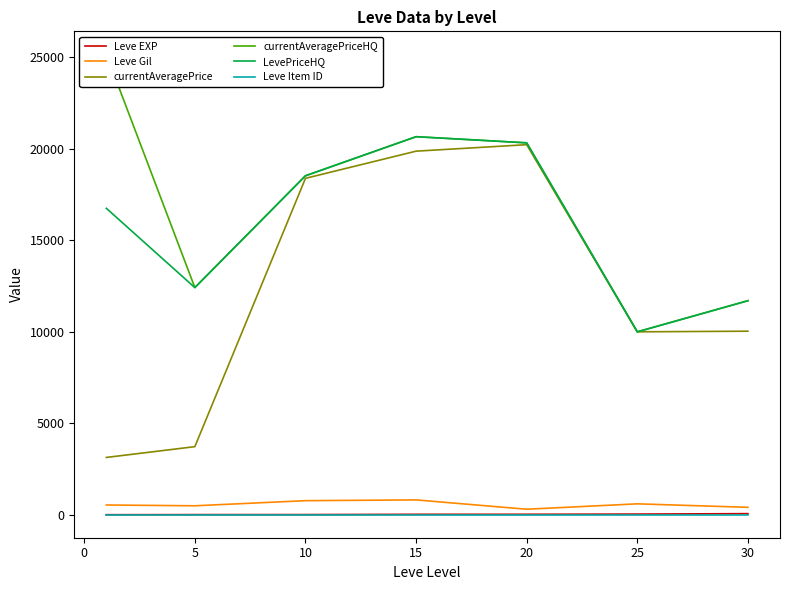

True or false: Leve Item ID and Leve EXP cross at least once.

False